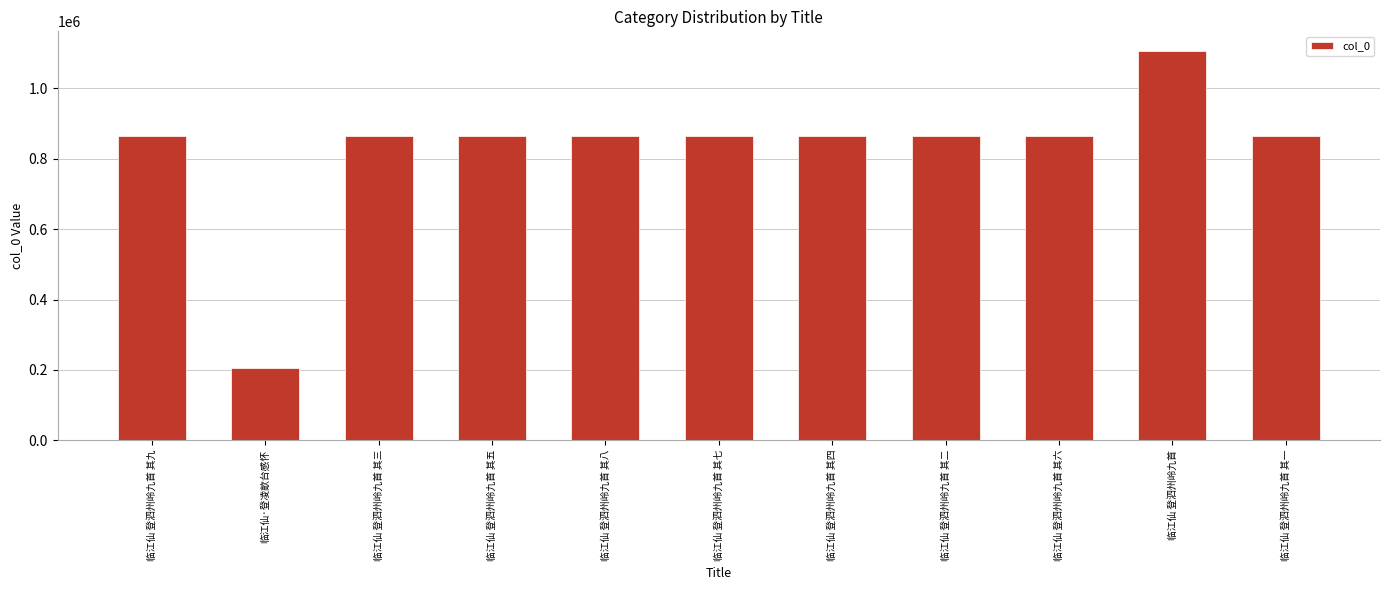

What is the average value?

827353